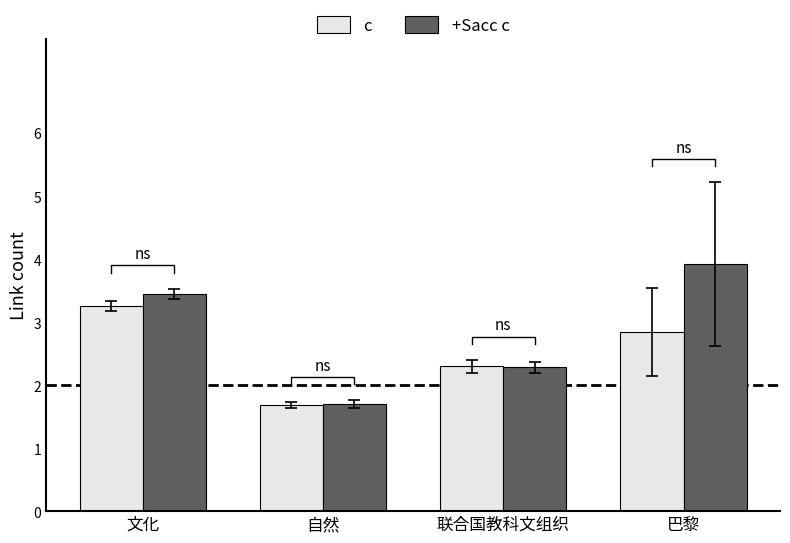

The +Sacc c series shows 4.6 at 文化. True or false?

False